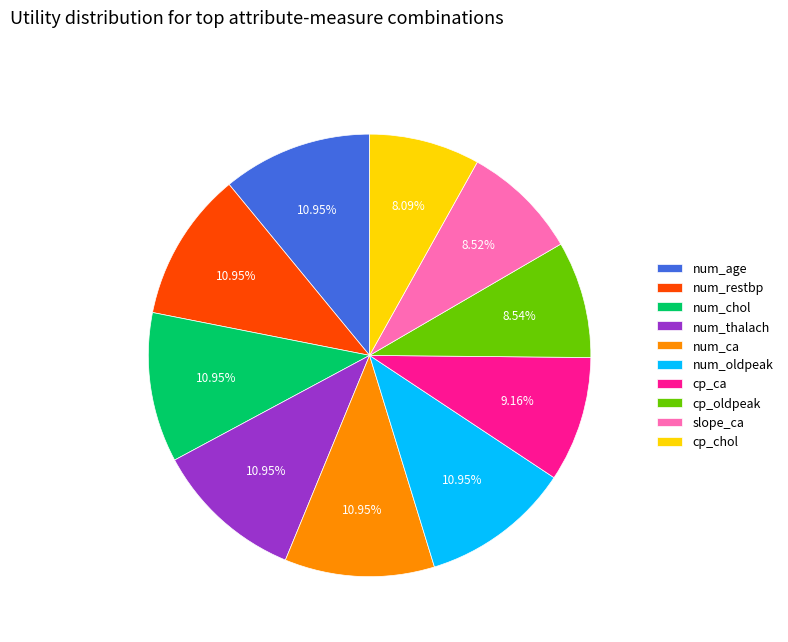

Count the number of slices in the pie.

10